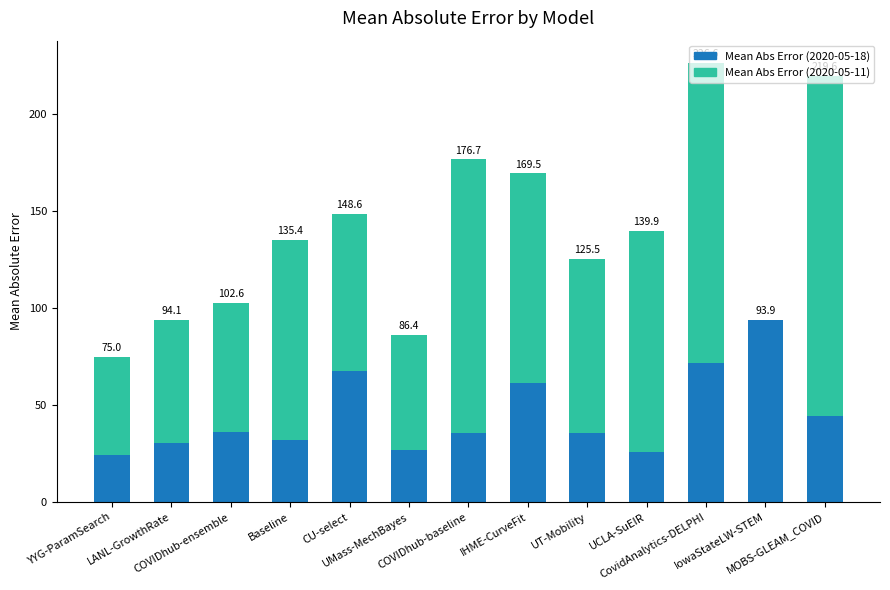

Are the bars grouped side by side (vs. stacked)?

No